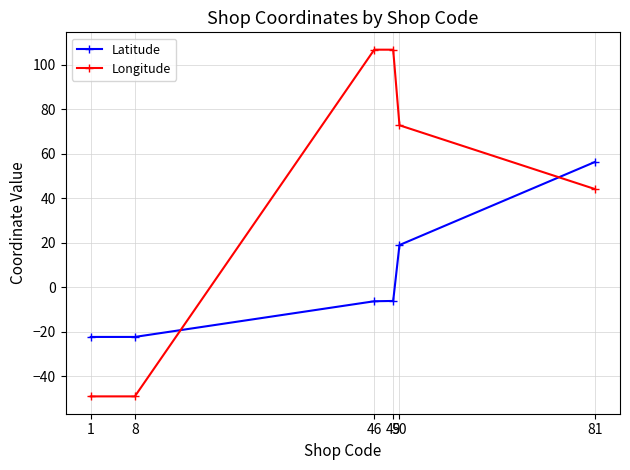

The Latitude series shows -22.3 at 1. True or false?

True